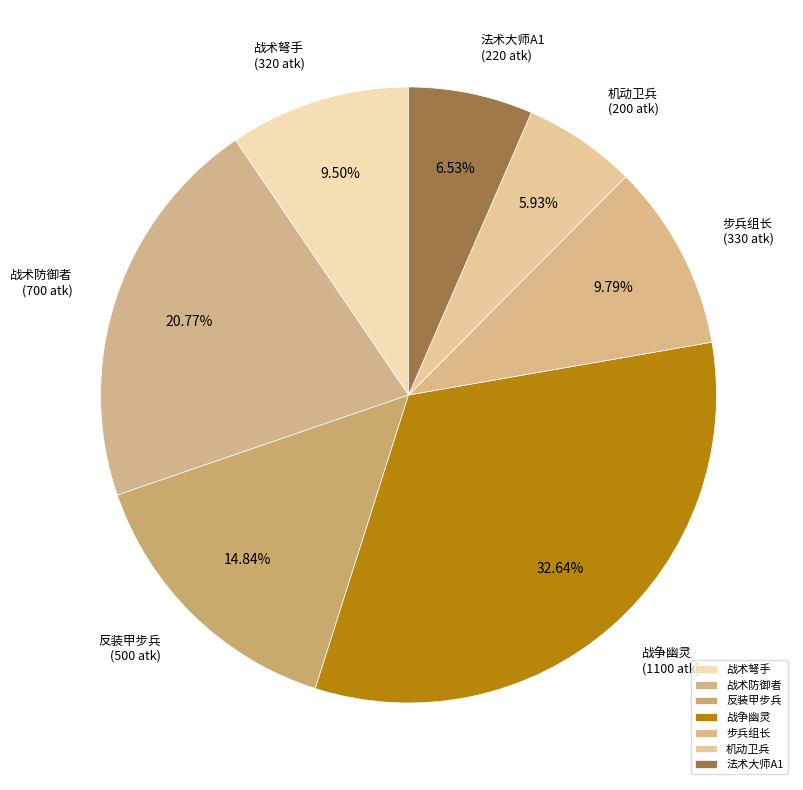

What is the largest slice in the pie chart?

战争幽灵